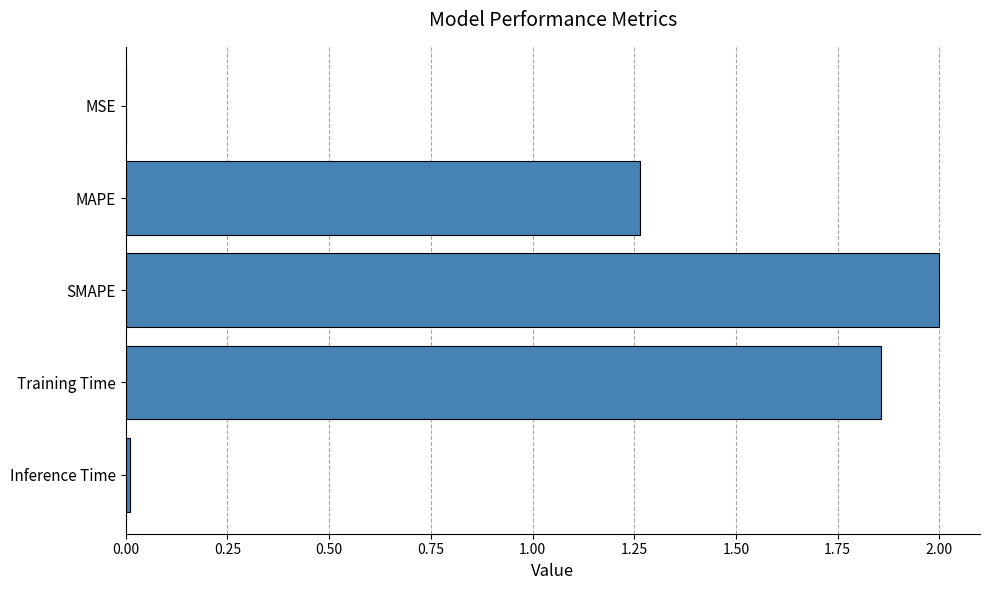

Which has a higher value, MSE or MAPE?

MAPE